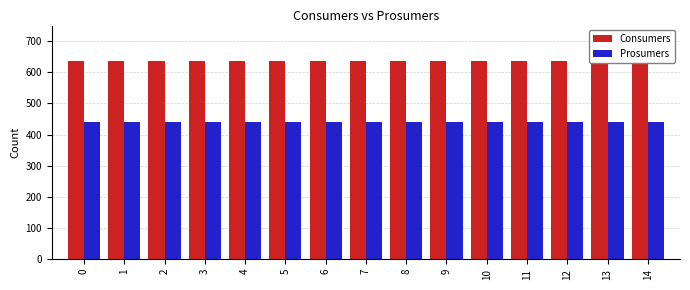

Reading left to right, what are all the values shown in this chart?

Consumers: 0=635	1=635	2=635	3=635	4=635	5=635	6=635	7=635	8=635	9=635	10=635	11=635	12=635	13=635	14=635
Prosumers: 0=440	1=440	2=440	3=440	4=440	5=440	6=440	7=440	8=440	9=440	10=440	11=440	12=440	13=440	14=440